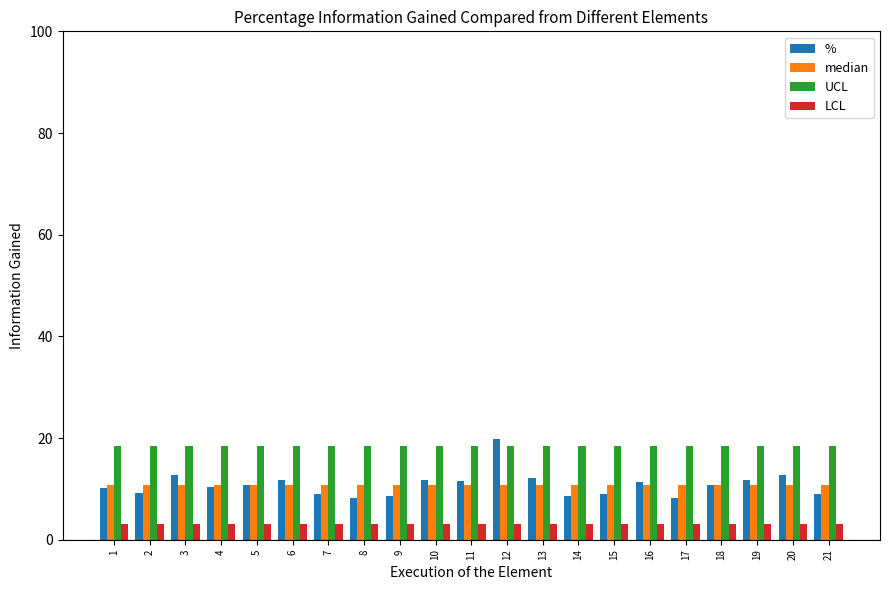

Which category has the highest value across all series?

12